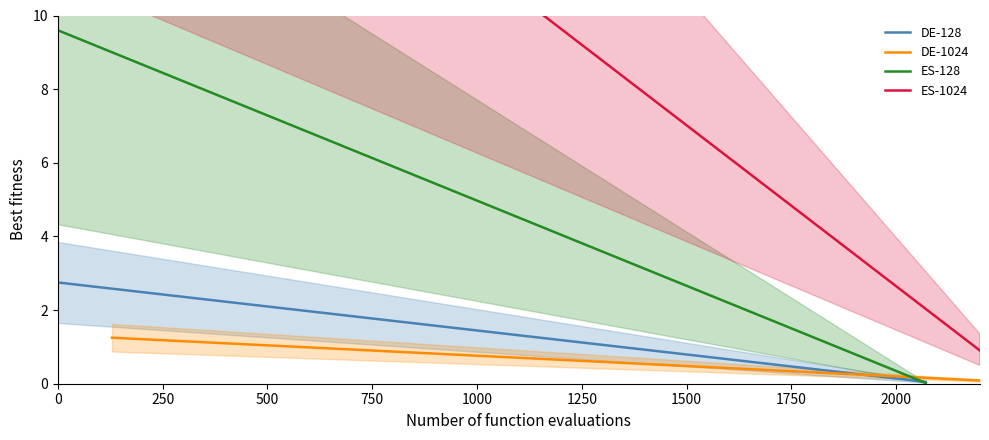

How many values in the ES-1024 series exceed 9?

5